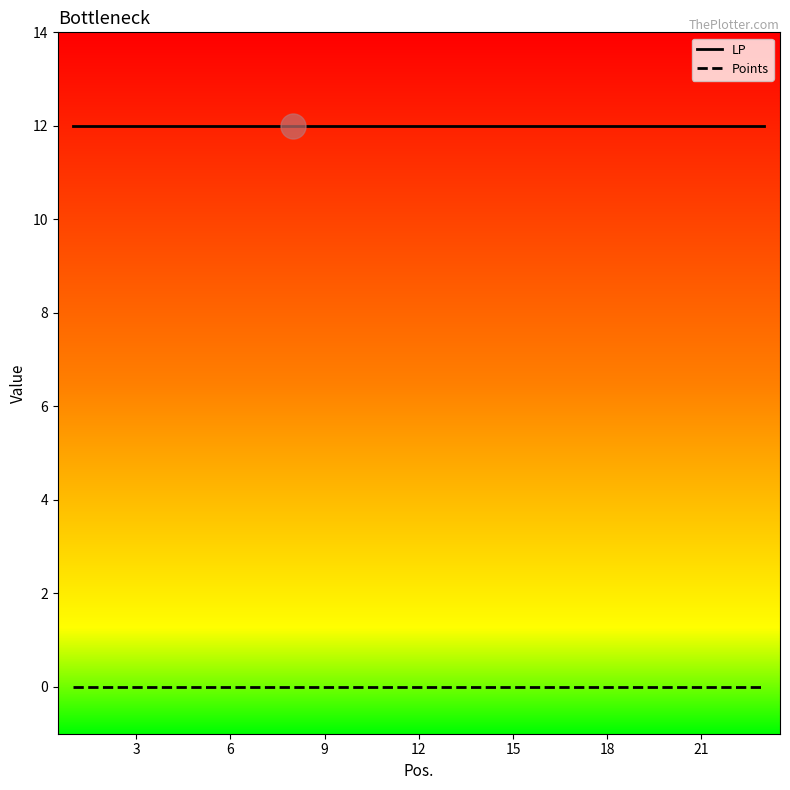

List the series in order of their overall mean, lowest first.

Points, LP